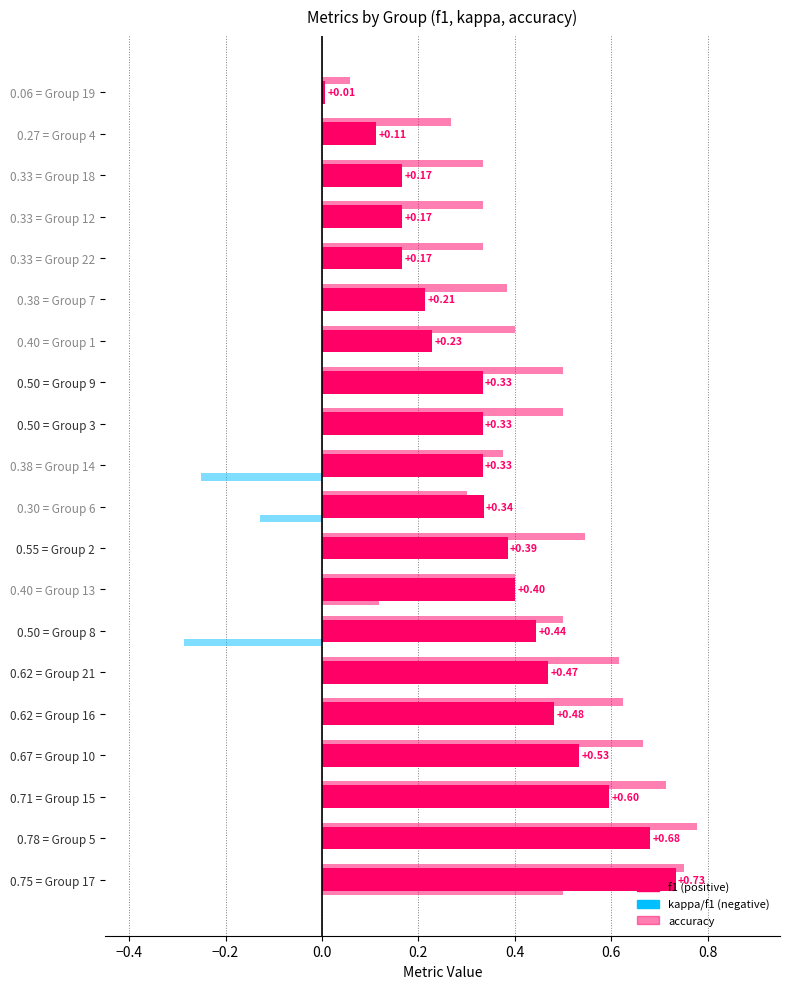

What is the minimum value shown in the chart?

-0.3